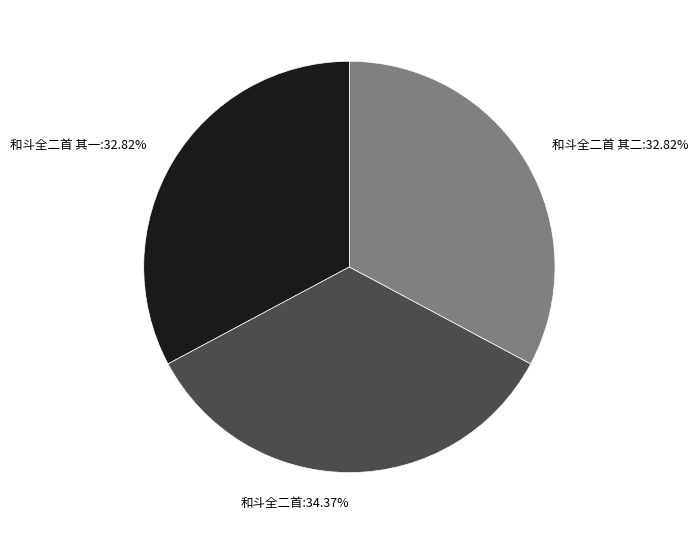

Does any single category account for the majority?

No